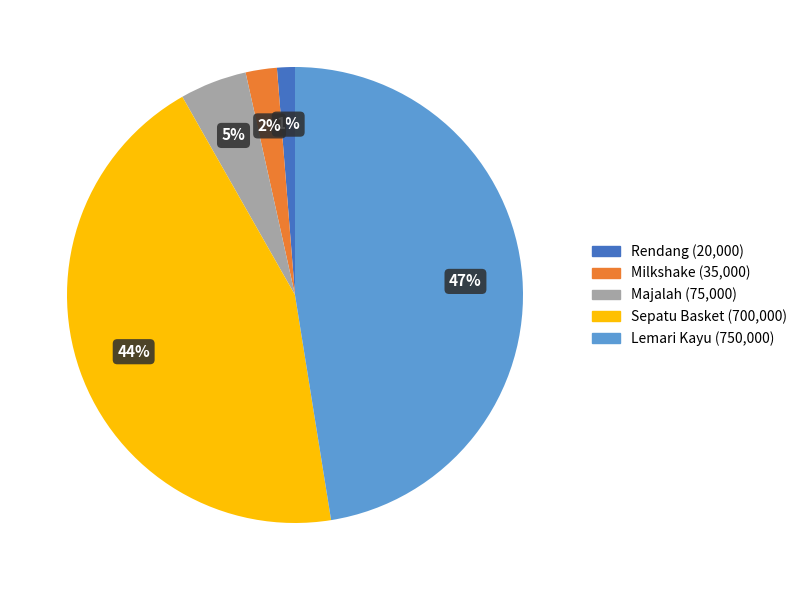

Is it true that Milkshake is 2% of the pie?

True